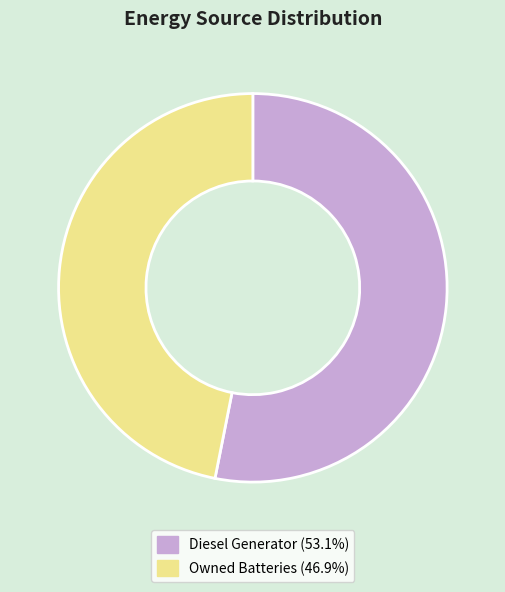

Is there any slice that represents more than half of the pie?

Yes